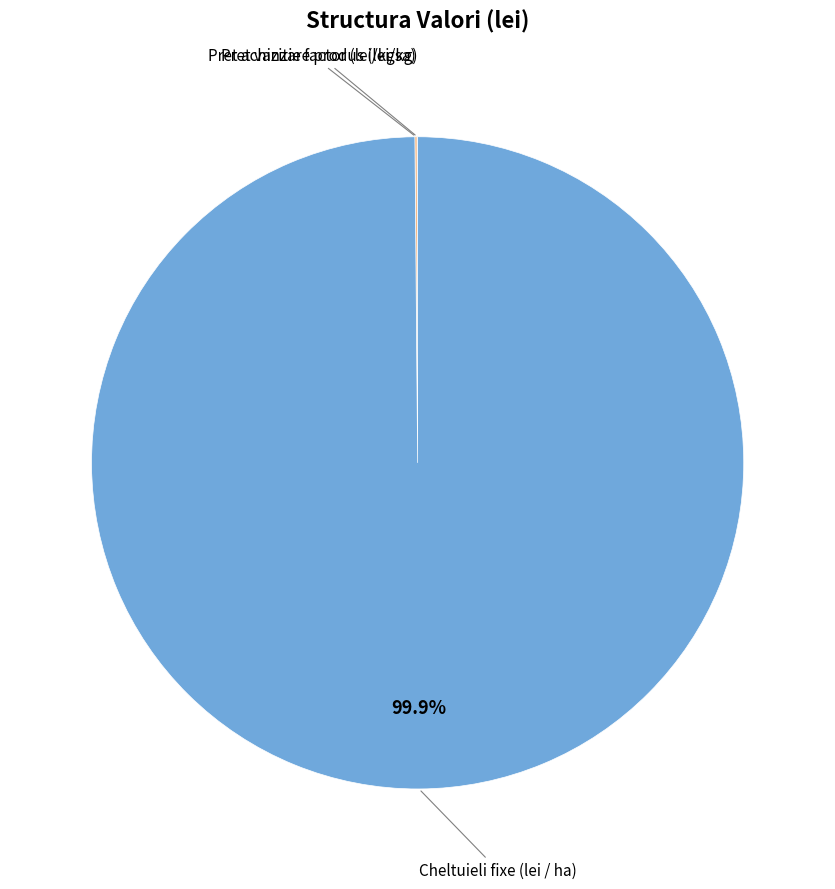

Does any single category account for the majority?

Yes